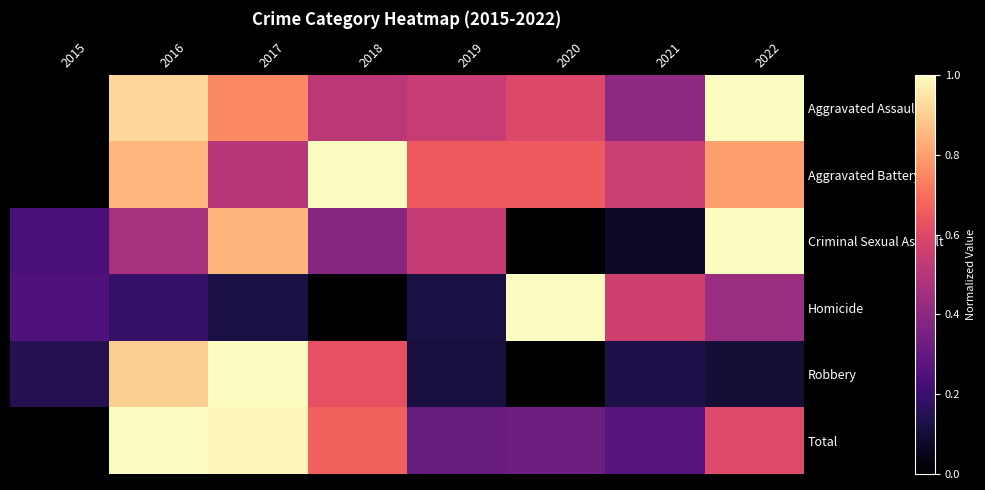

Which series has the largest total across all categories?

Aggravated Battery